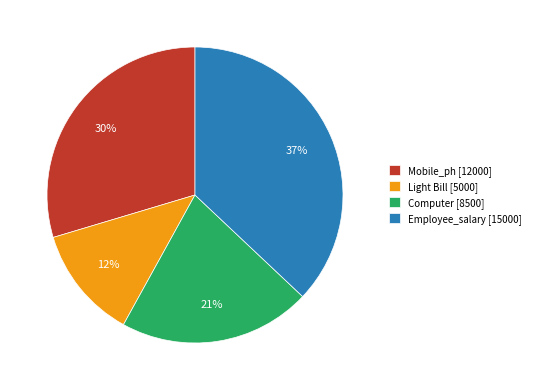

To the nearest percent, what is the difference between the largest and smallest slice percentages?

25%